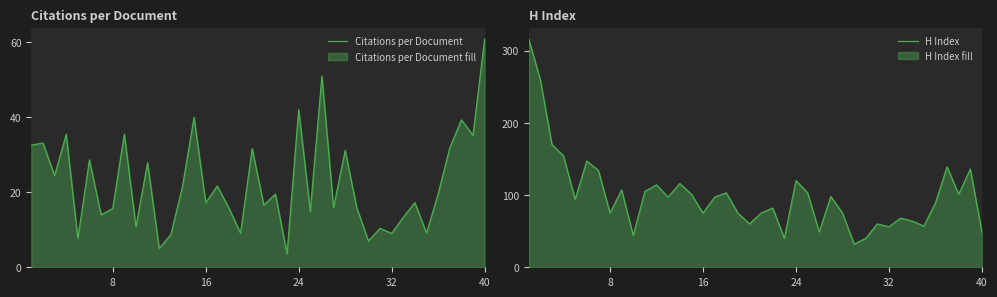

How many lines are shown in the chart?

2